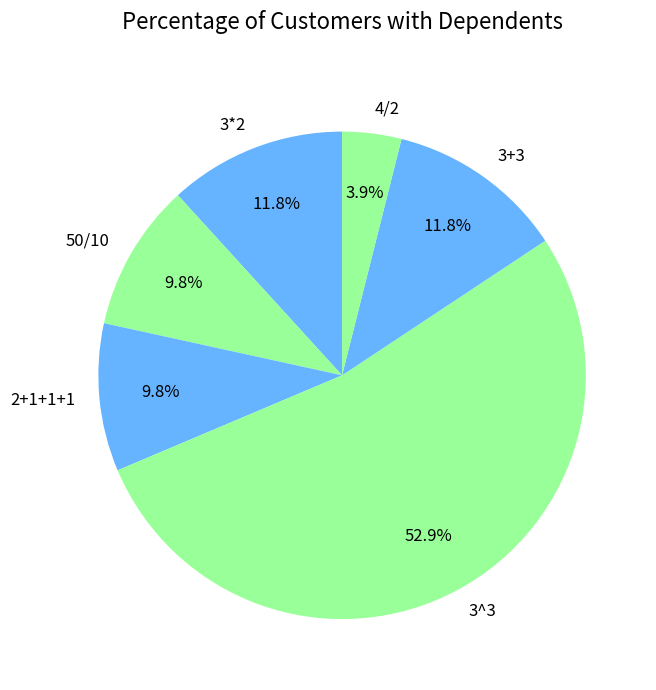

Does 2+1+1+1 account for over 50% of the chart?

No